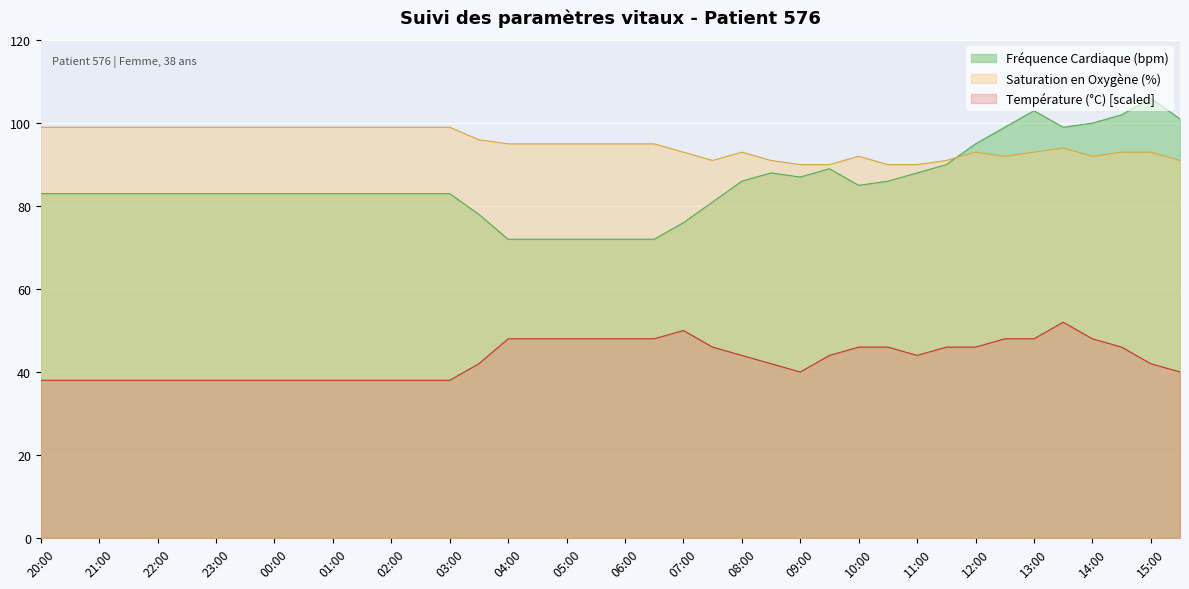

What is the maximum value for Température (°C)?

52.0